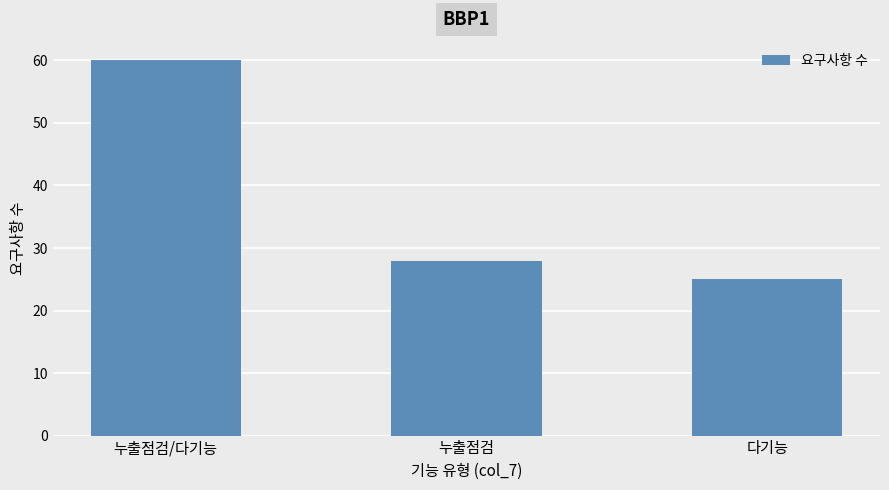

The value at 누출점검 is 28. True or false?

True